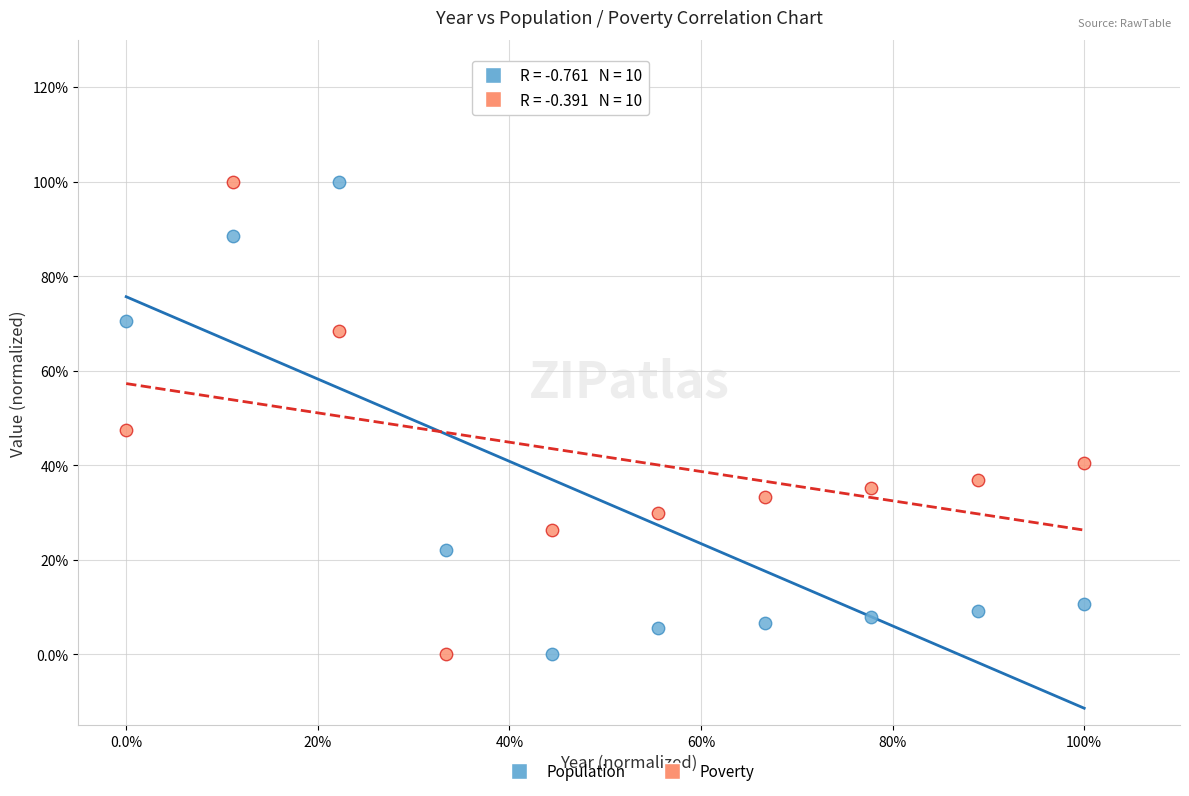

What are all the series names shown in the legend?

Population, Poverty